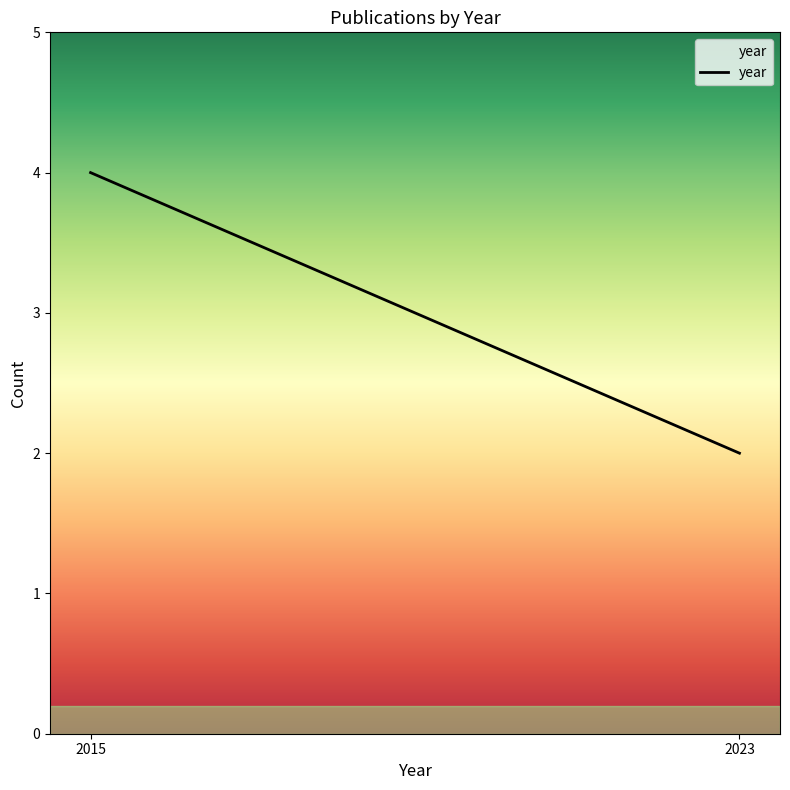

Which has a higher value, 2023 or 2015?

2015